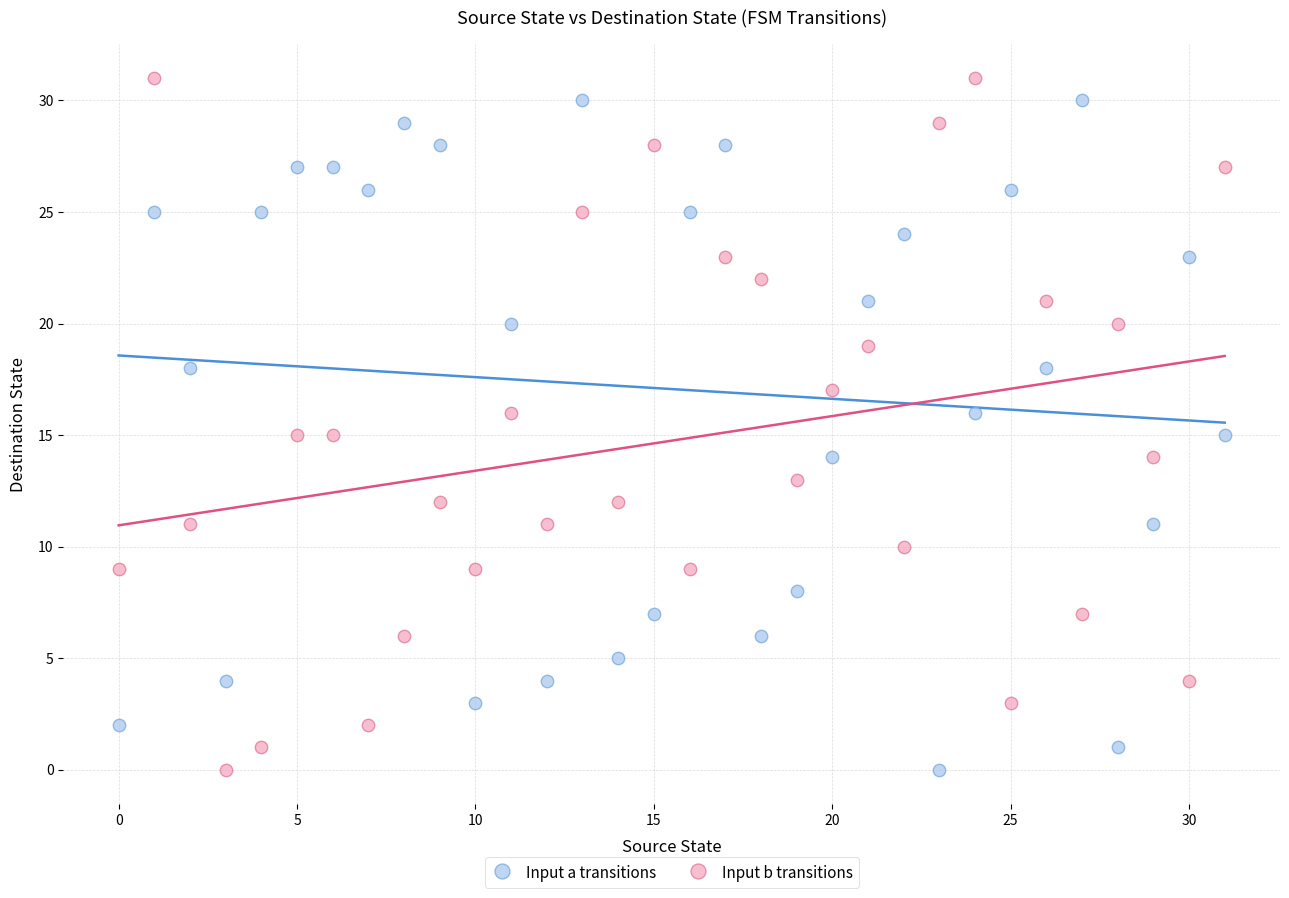

Across all data points, what is the range of Y values (max minus min)?

31